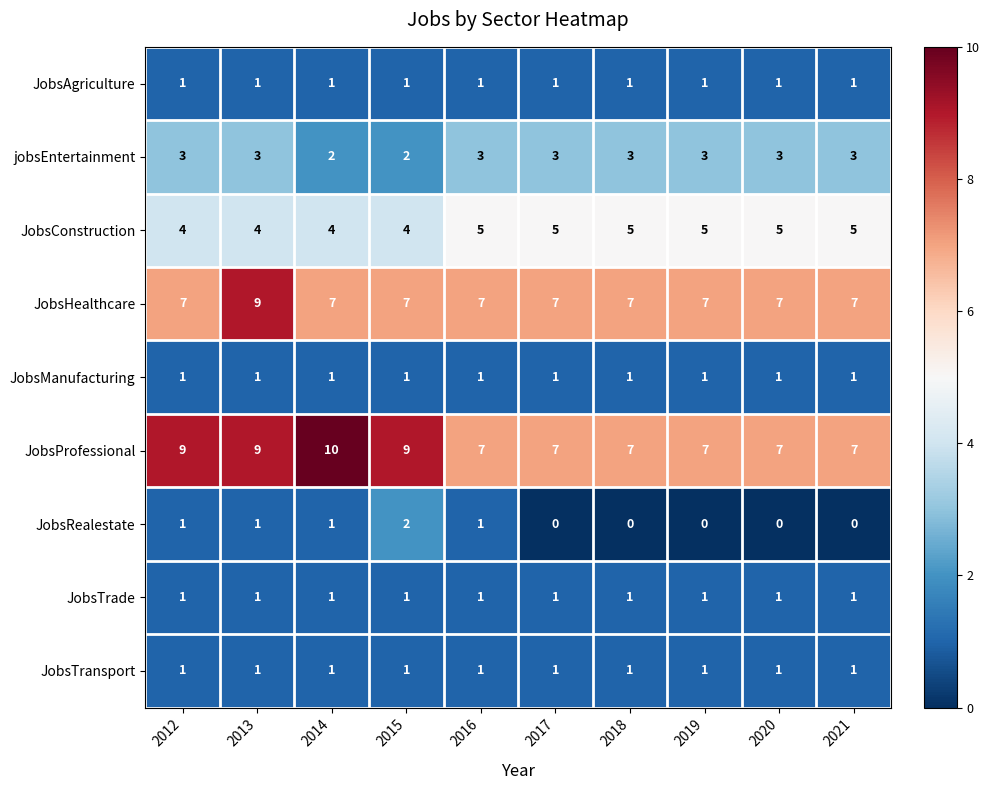

What is the difference between the highest and lowest values at 2015?

8